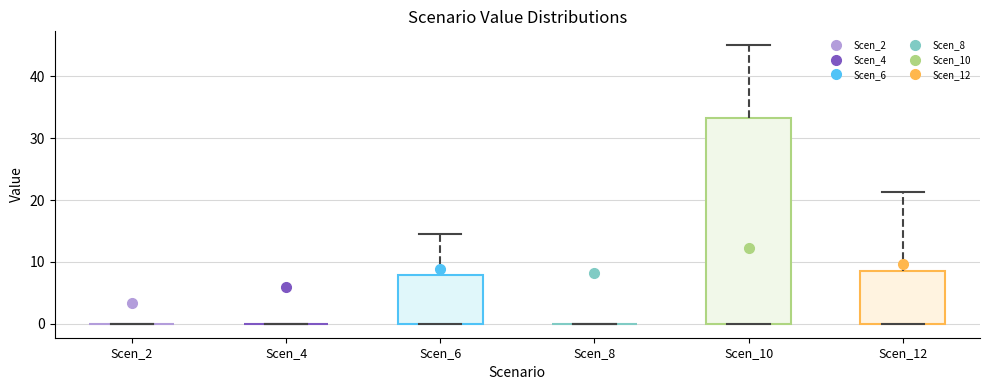

Reading left to right, transcribe this box plot: for each box, give where its median line is, the range the box spans, and where its two whiskers end, as read against the y-axis. The values are not printed on the chart, so give them approximately, as read against the axis.

Scen_2: box collapsed to a line at 0, whiskers 0 to 0
Scen_4: box collapsed to a line at 0, whiskers 0 to 0
Scen_6: median 0 (drawn on the box's lower edge), box 0 to 8, whiskers 0 to 15
Scen_8: box collapsed to a line at 0, whiskers 0 to 0
Scen_10: median 0 (drawn on the box's lower edge), box 0 to 33, whiskers 0 to 45
Scen_12: median 0 (drawn on the box's lower edge), box 0 to 9, whiskers 0 to 21